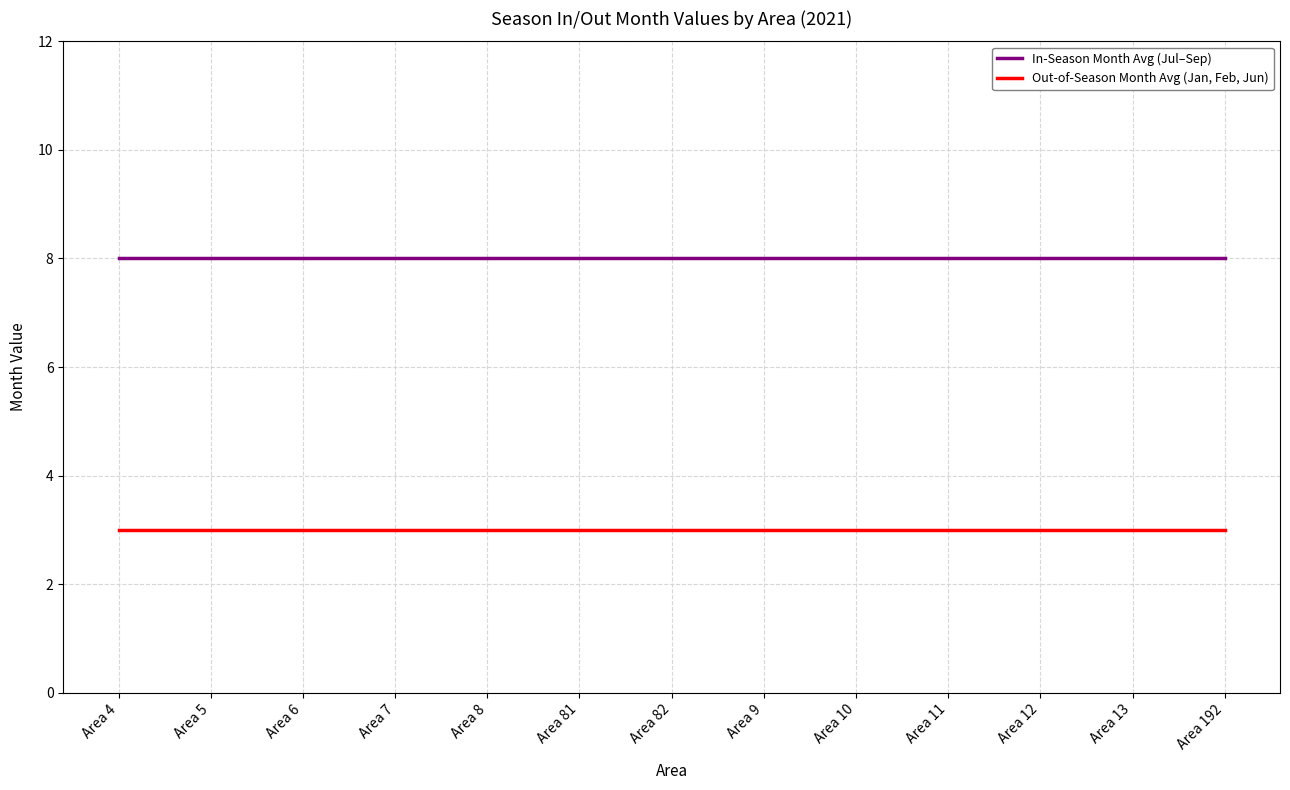

List the series in order of their overall mean, lowest first.

Out-of-Season Month Avg (Jan, Feb, Jun), In-Season Month Avg (Jul–Sep)